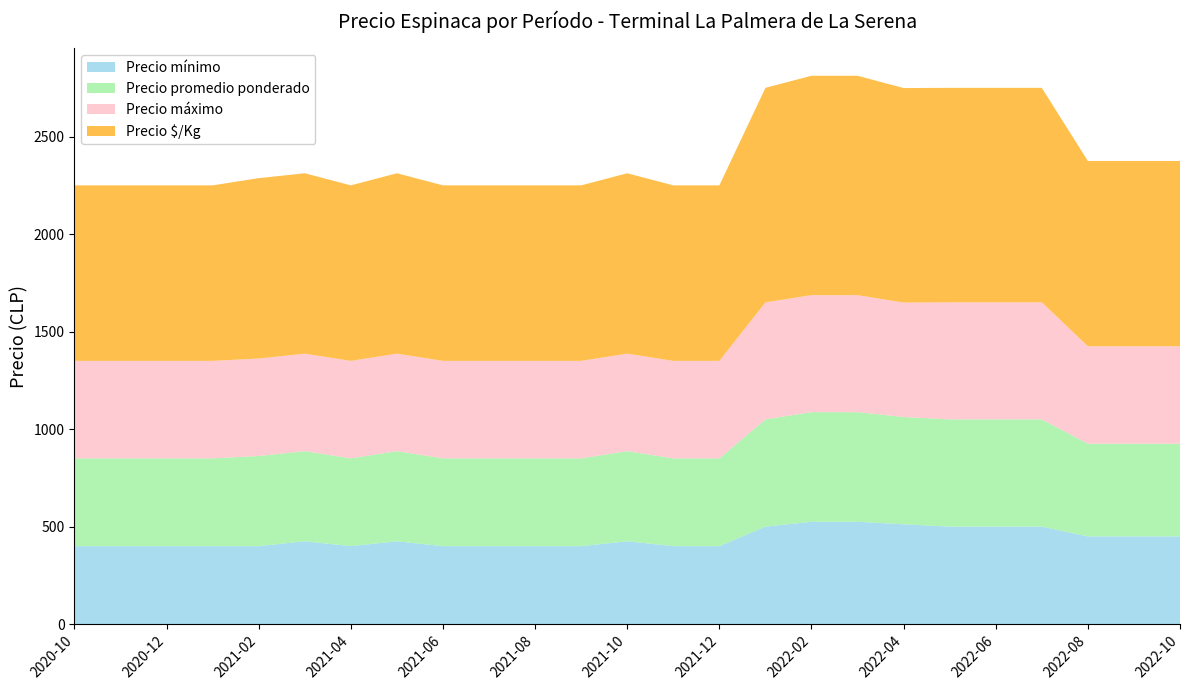

Reading right to left, list all the values displayed in this chart.

Precio mínimo: 450	450	450	500	500	500	512	525	525	500	400	400	425	400	400	400	400	425	400	425	400	400	400	400	400
Precio promedio ponderado: 475	475	475	550	550	550	550	562	562	550	450	450	462	450	450	450	450	462	450	462	462	450	450	450	450
Precio máximo: 500	500	500	600	600	600	587	600	600	600	500	500	500	500	500	500	500	500	500	500	500	500	500	500	500
Precio $/Kg: 950	950	950	1100	1100	1100	1100	1125	1125	1100	900	900	925	900	900	900	900	925	900	925	925	900	900	900	900